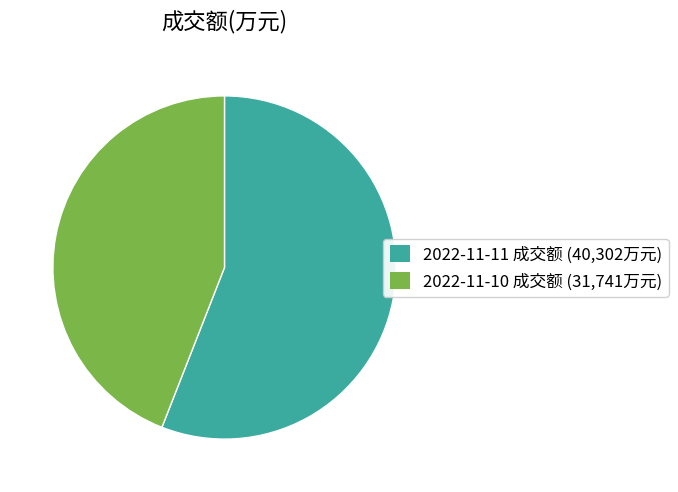

Does any single category account for the majority?

Yes